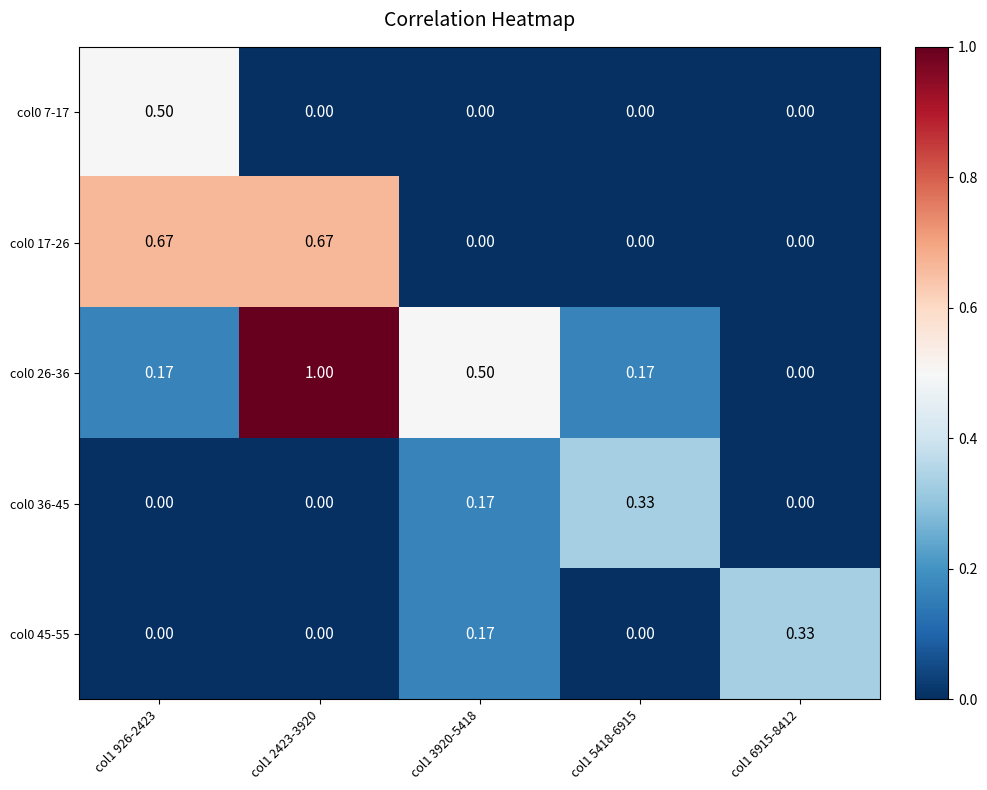

At how many categories does at least one series exceed 0?

5